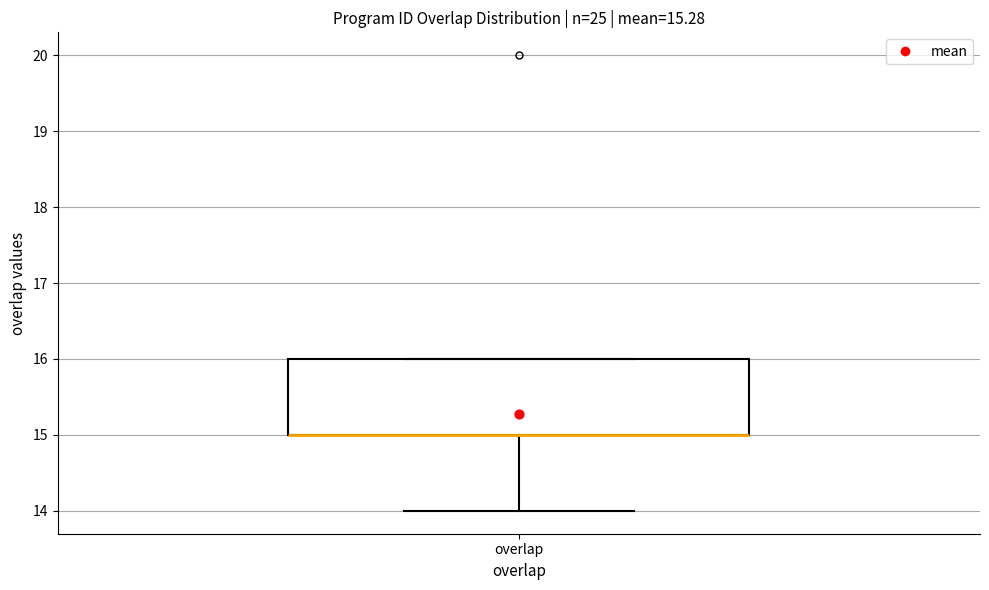

Transcribe this box plot: give where the median line is, the range the box spans, and where the two whiskers end, as read against the y-axis. The values are not printed on the chart, so give them approximately, as read against the axis.

median 15 (drawn on the box's lower edge), box 15 to 16, whiskers 14 to 16